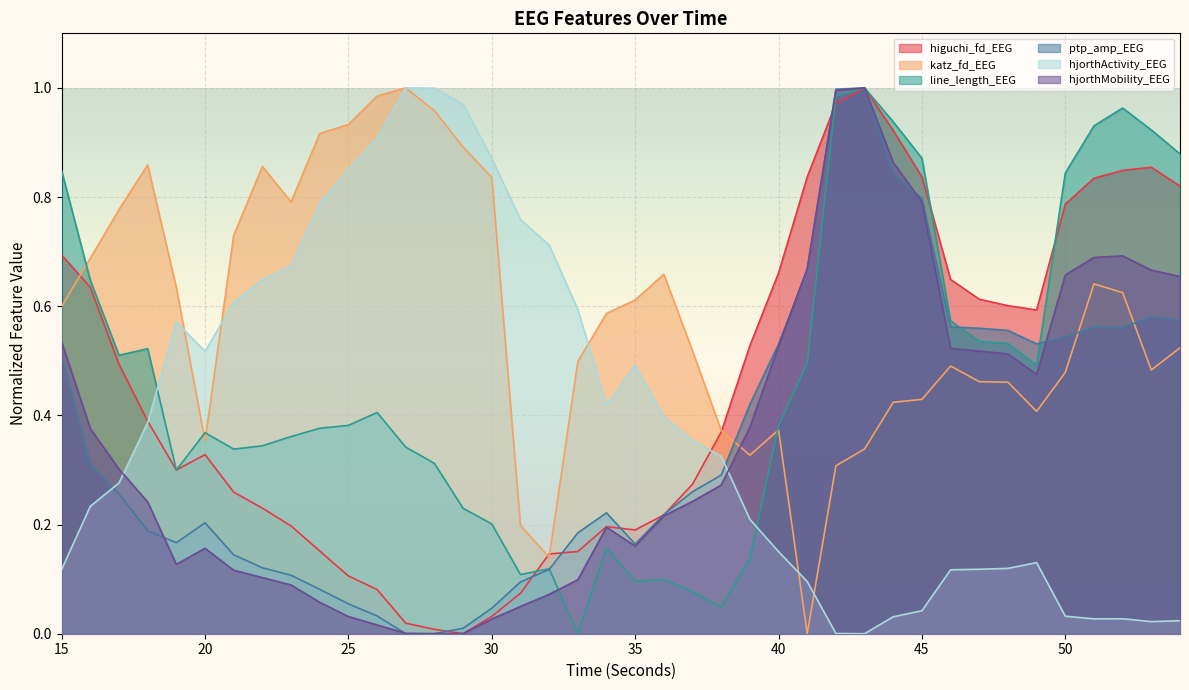

At how many categories does at least one series exceed 0?

40